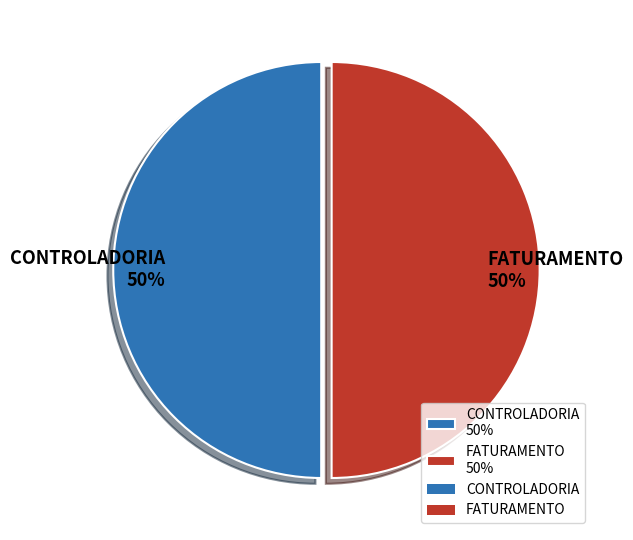

Is it true that FATURAMENTO is 56% of the pie?

False